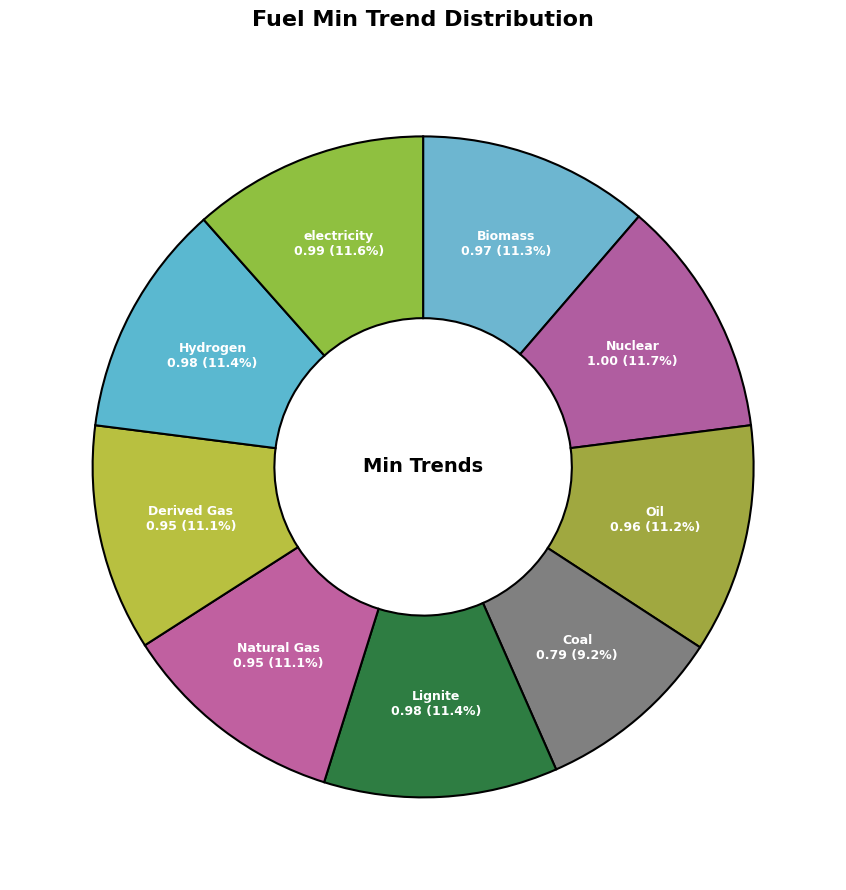

How many slices are in this pie chart?

9